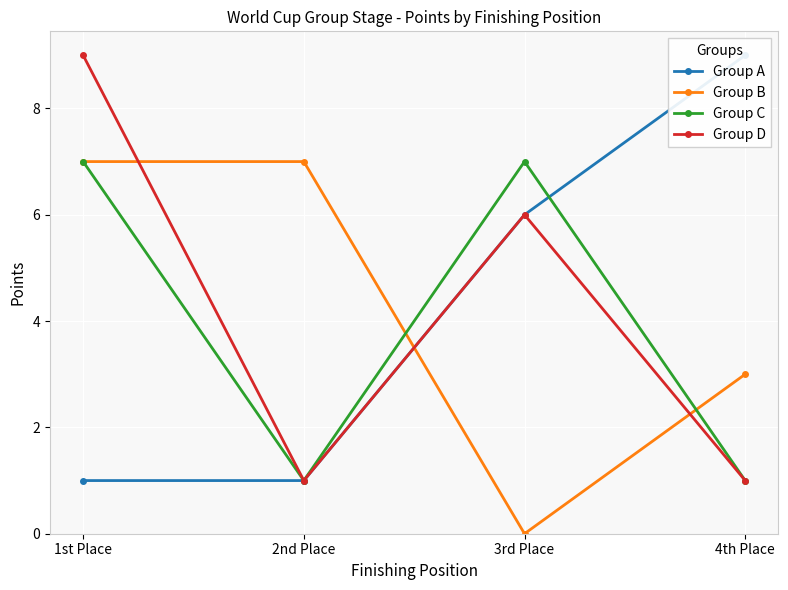

What is the spread (max minus min) of values at 4th Place?

8